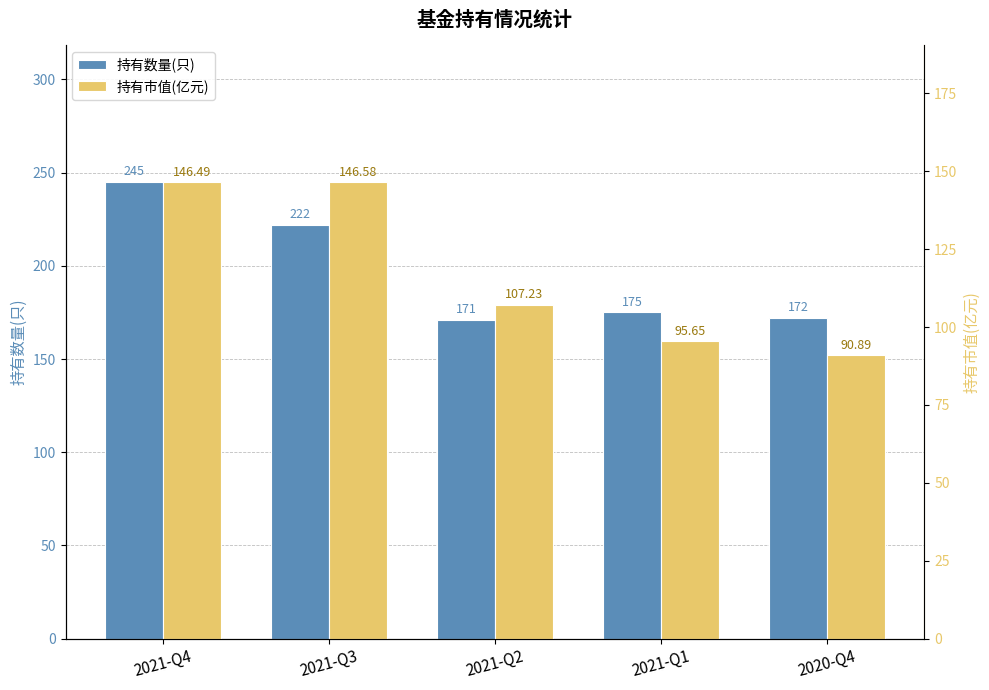

At which category is the sum across all series the highest?

2021-Q4